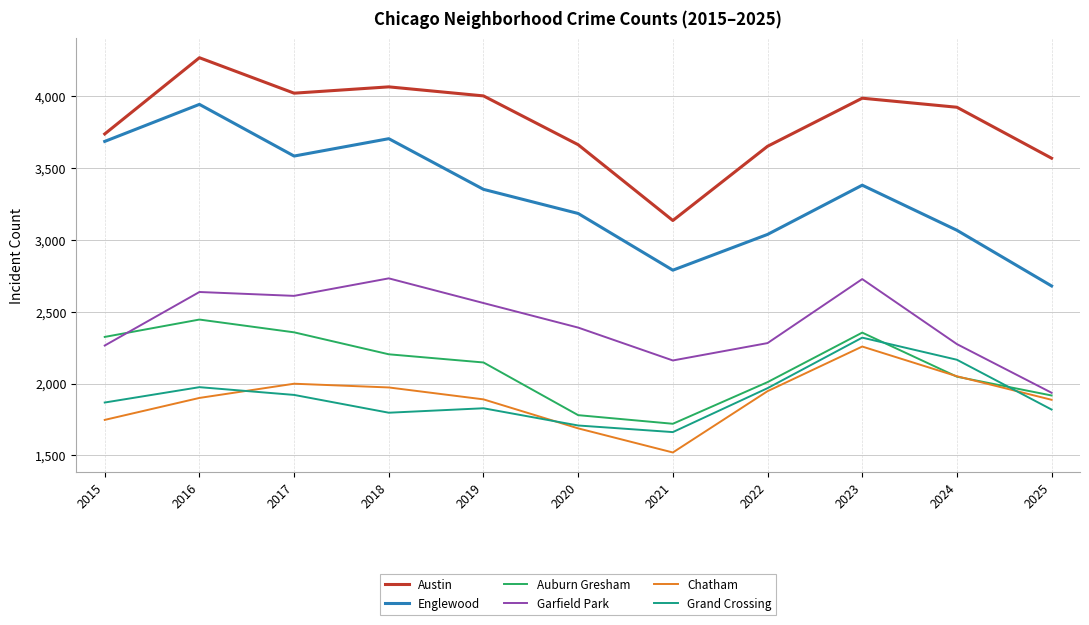

True or false: Chatham has a value of 478 at 2016.

False